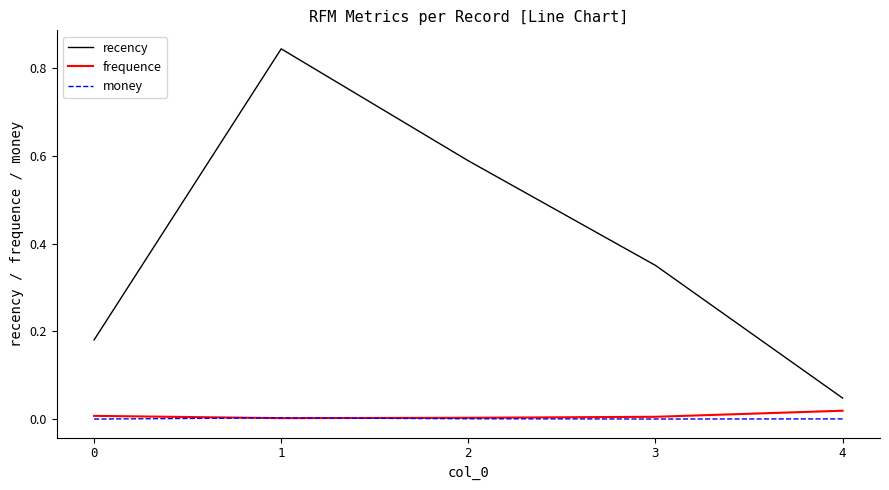

True or false: recency and money cross at least once.

False